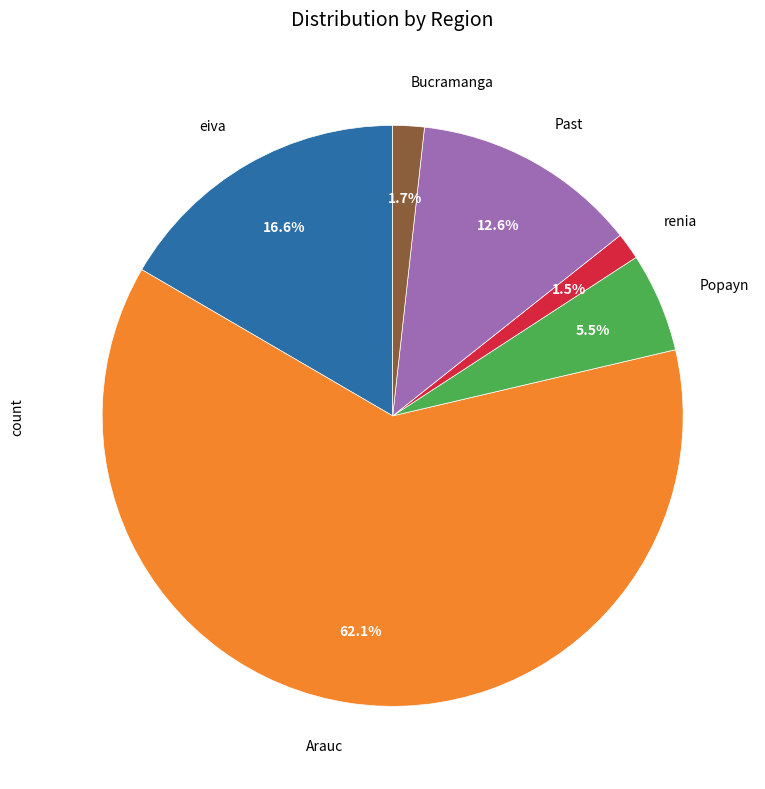

Is there a majority slice in this chart?

Yes